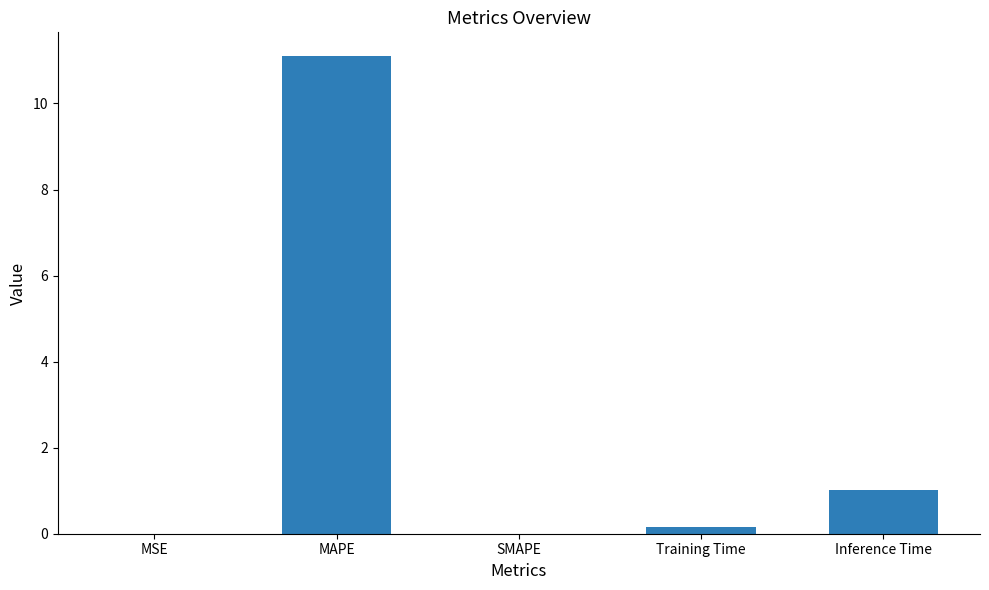

True or false: the data shows 0.6 at Inference Time.

False